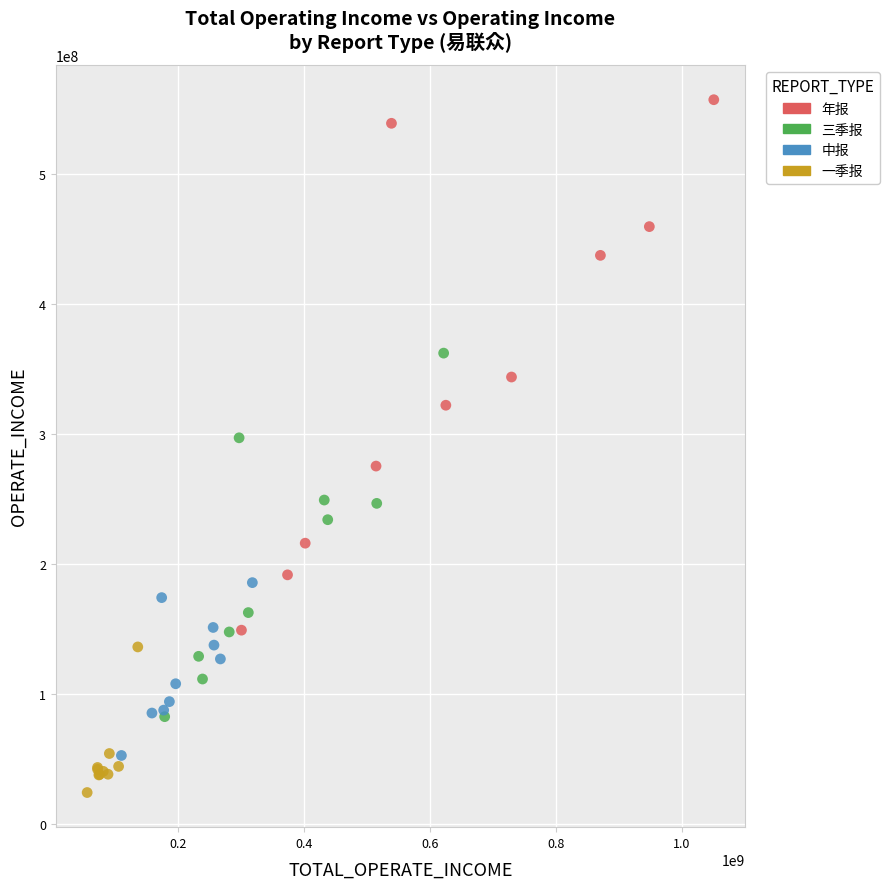

What are all the series names shown in the legend?

年报, 三季报, 中报, 一季报